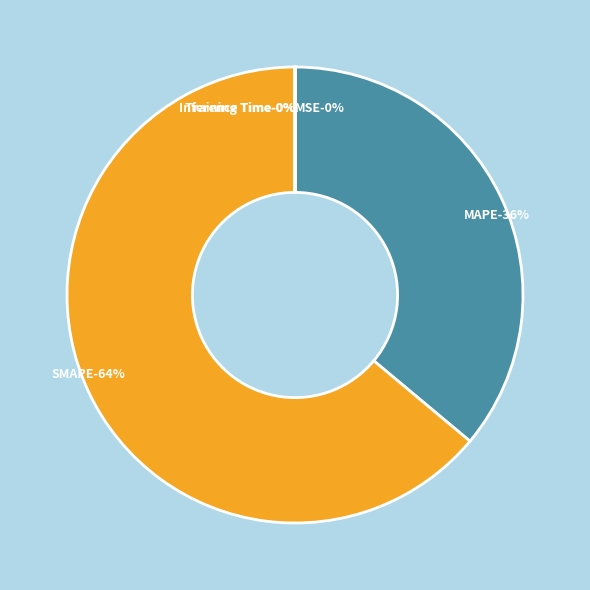

Is it true that MAPE is 43% of the pie?

False